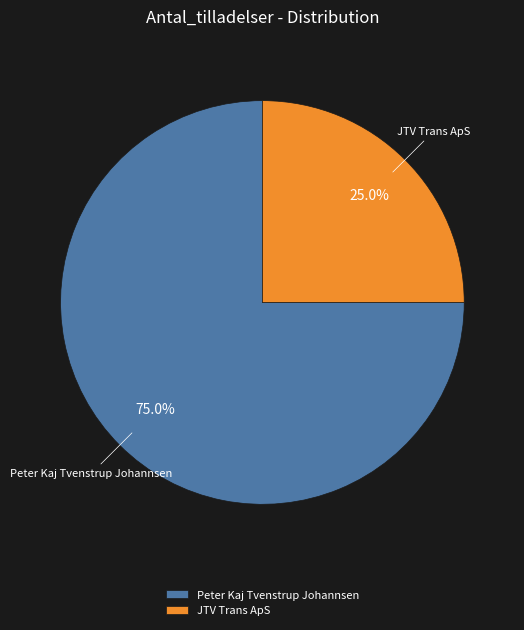

To the nearest percent, what is the difference between the JTV Trans ApS and Peter Kaj Tvenstrup Johannsen slice percentages?

50%